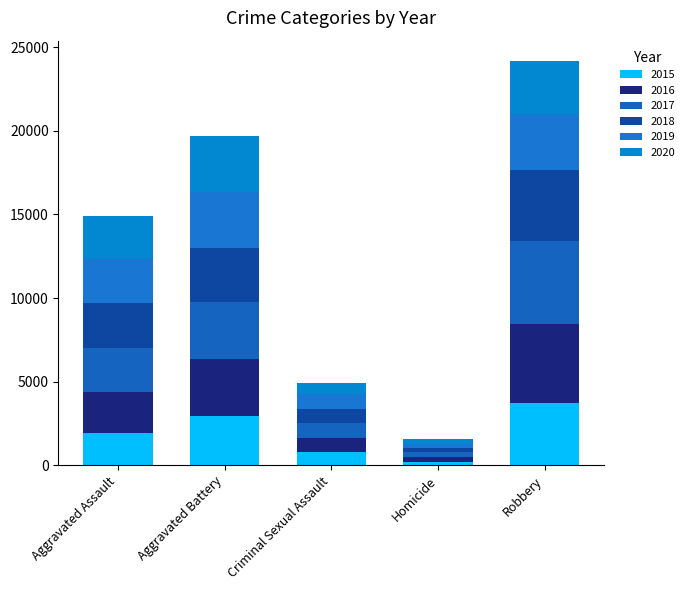

Are the bars grouped side by side (vs. stacked)?

No